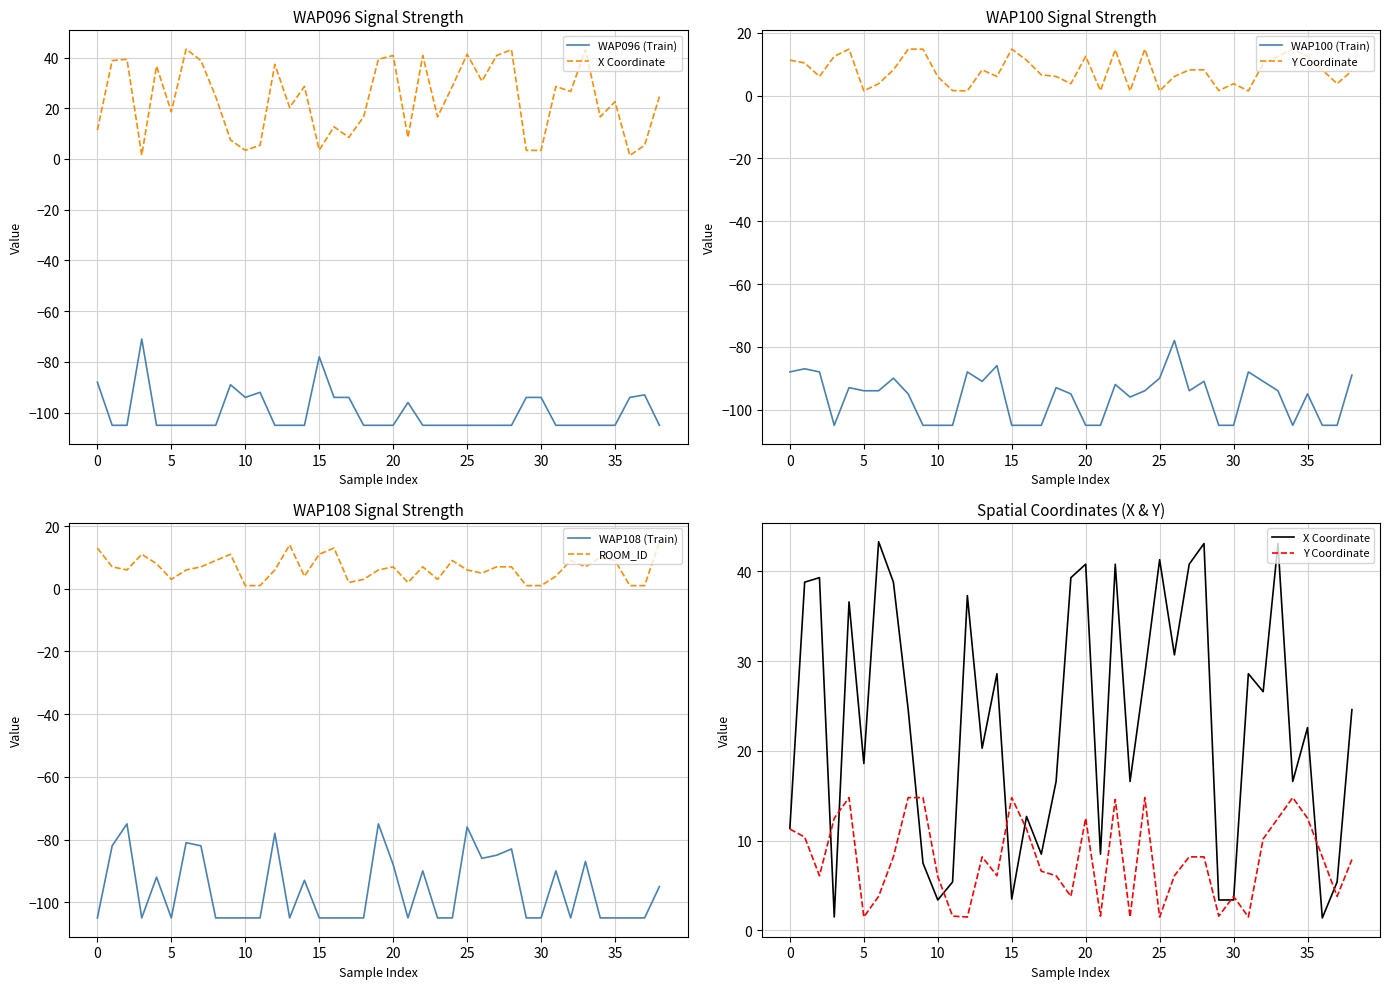

Which series has the largest range (max minus min)?

X Coordinate